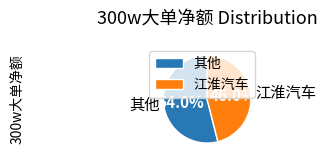

Rank the categories by value from lowest to highest.

江淮汽车, 其他